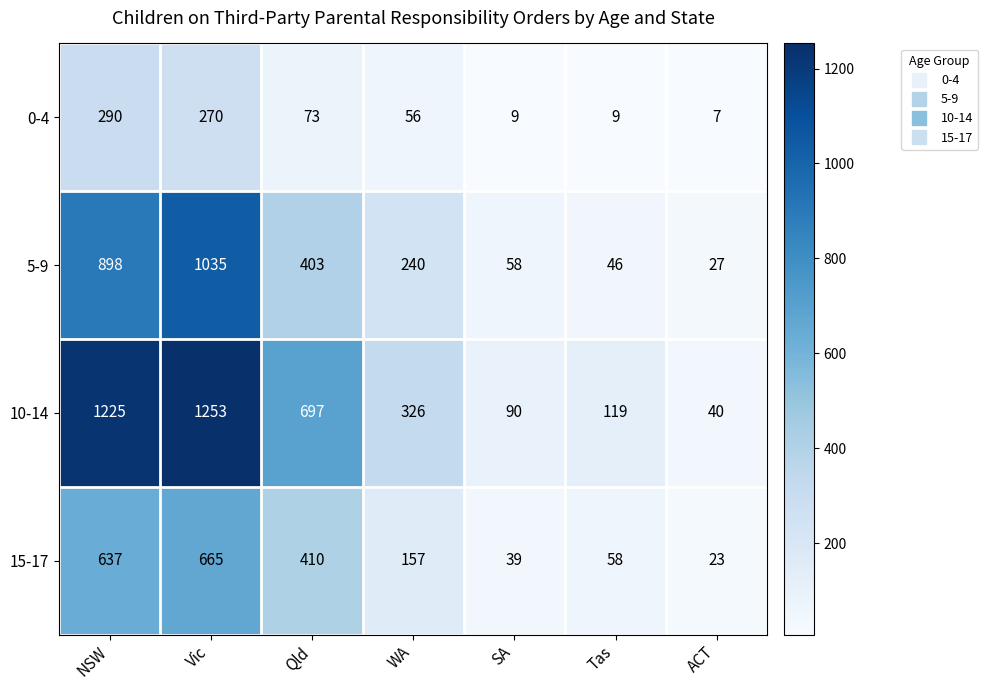

What is the total value across all series at NSW?

3050